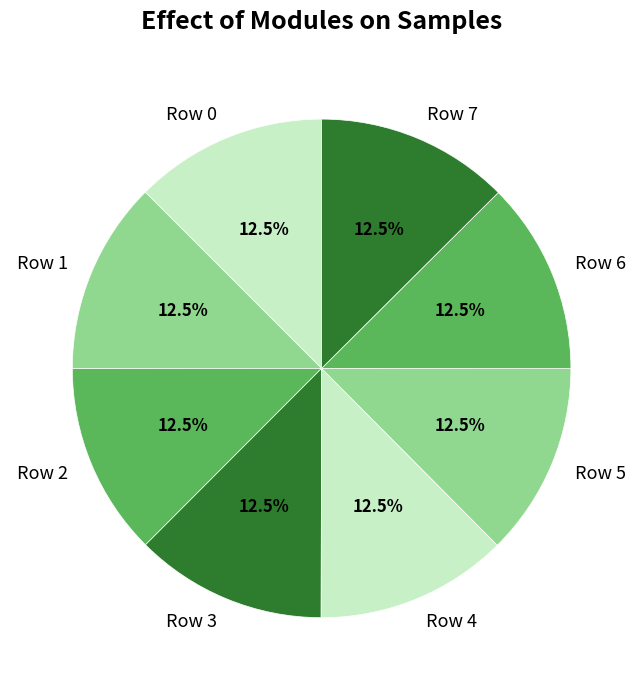

What percentage is NOT represented by Row 4?

87.5%